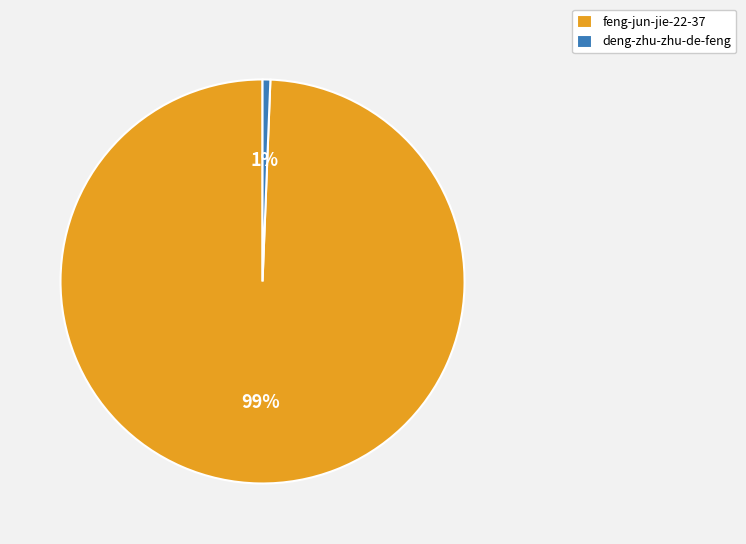

Which category has the smallest portion of the pie?

deng-zhu-zhu-de-feng